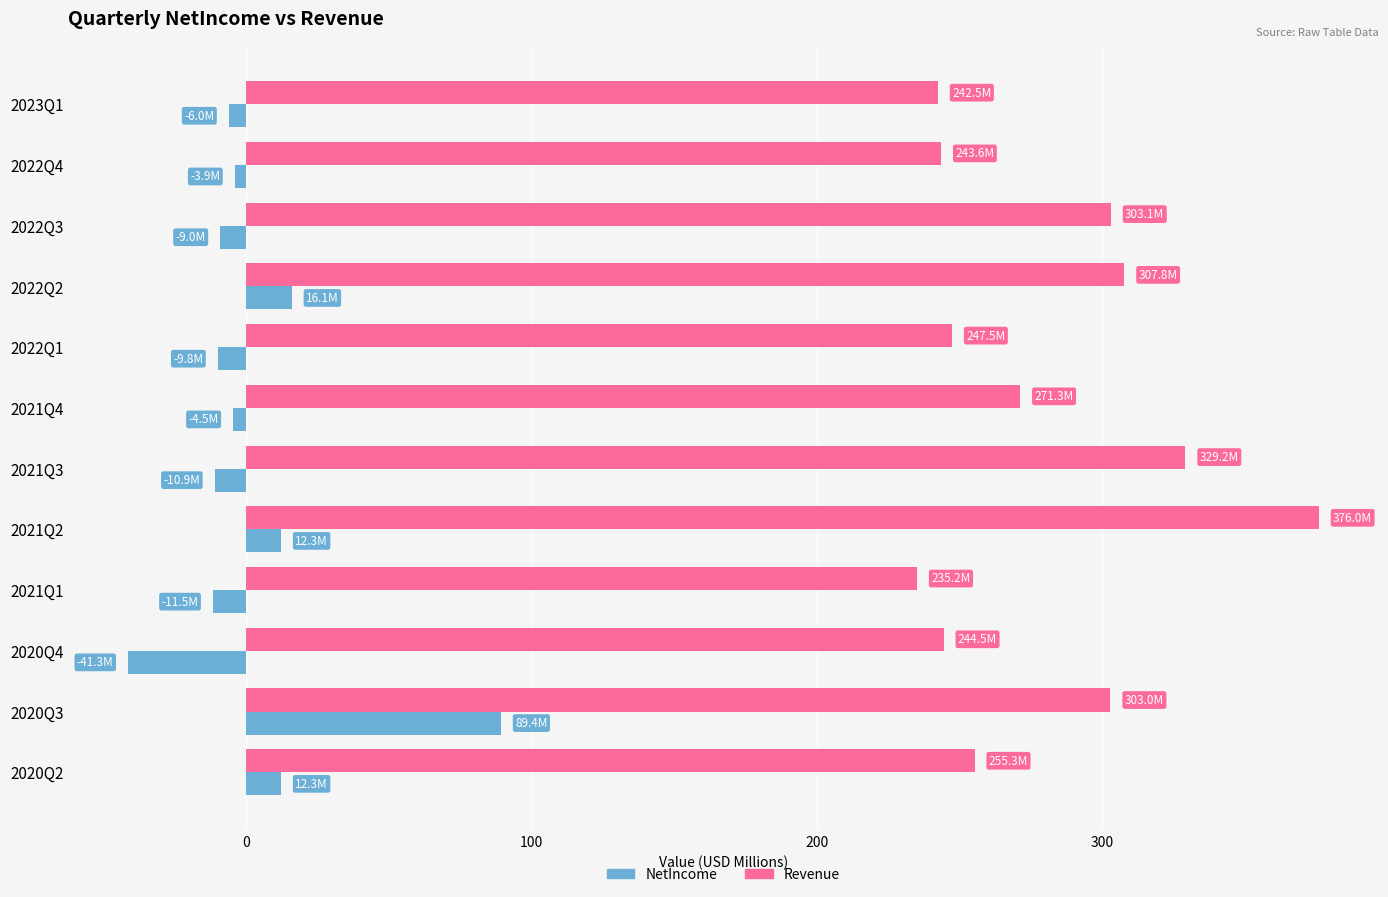

Where is NetIncome nearest to the value 24?

2022Q2